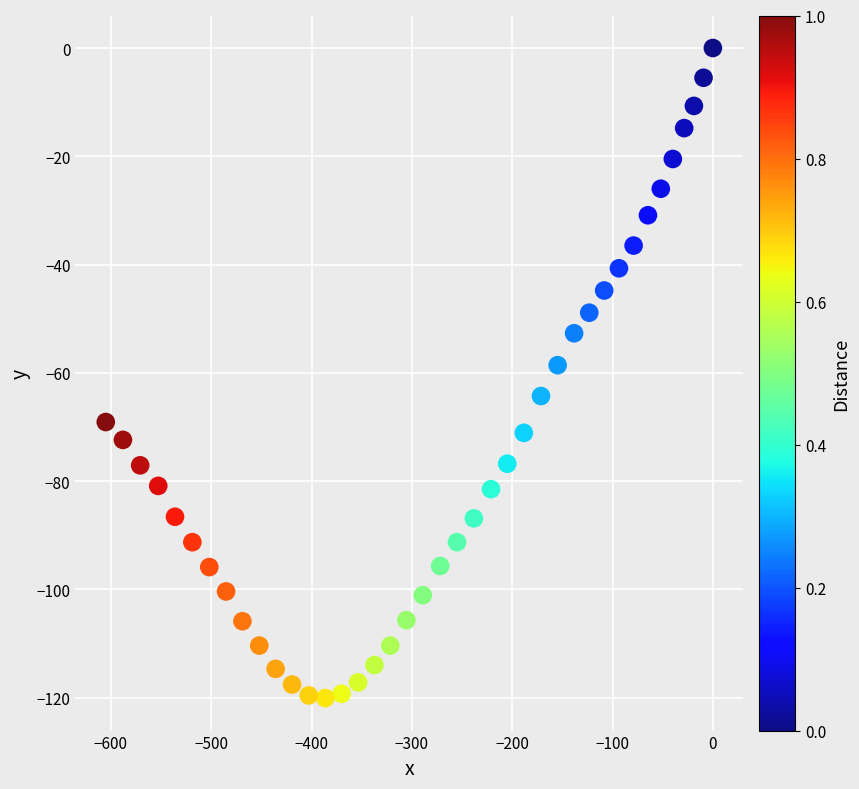

What Y value in the scatter plot is closest to -60?

-58.6